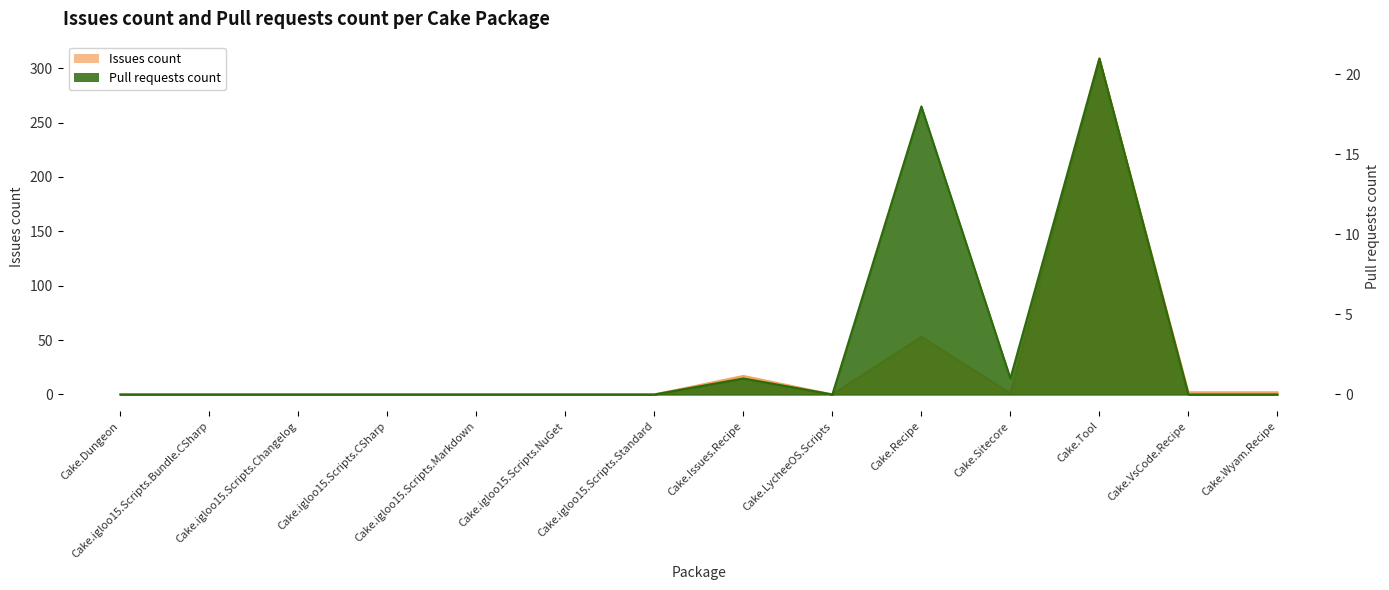

Is it true that Pull requests count equals 1 at Cake.Issues.Recipe?

True